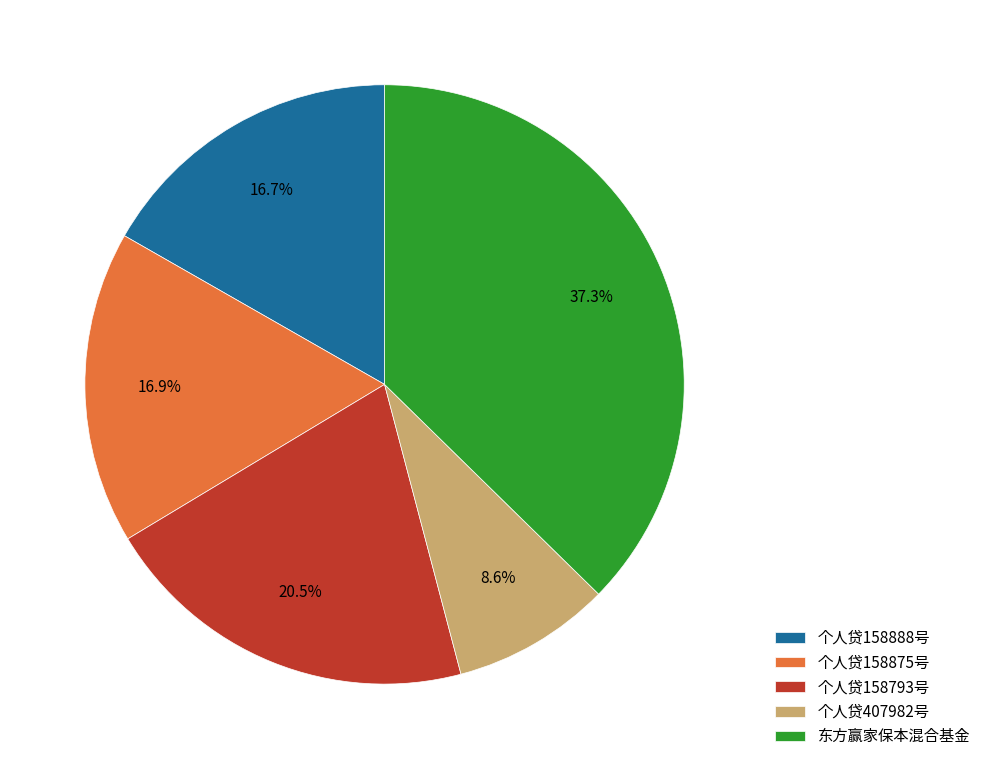

What is the smallest slice in the pie chart?

个人贷407982号